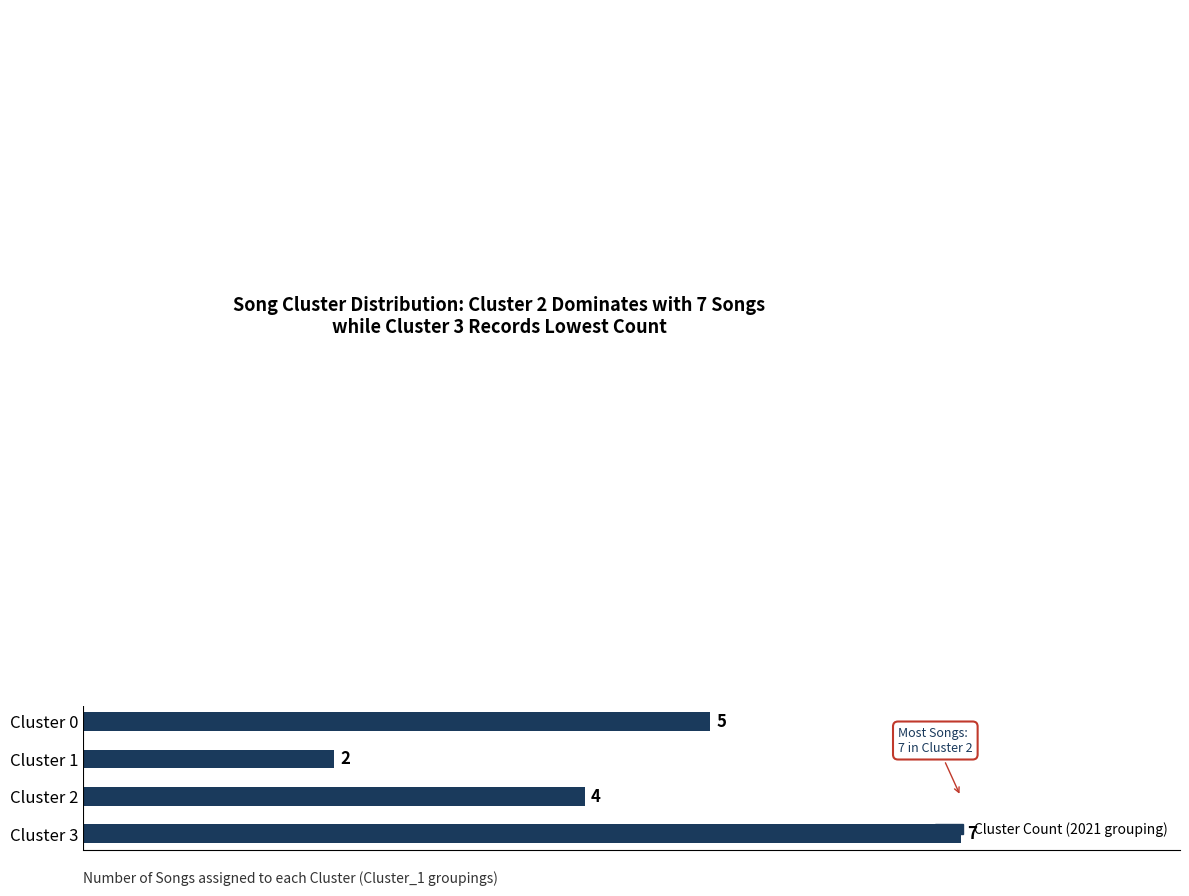

What is the sum of all values?

18